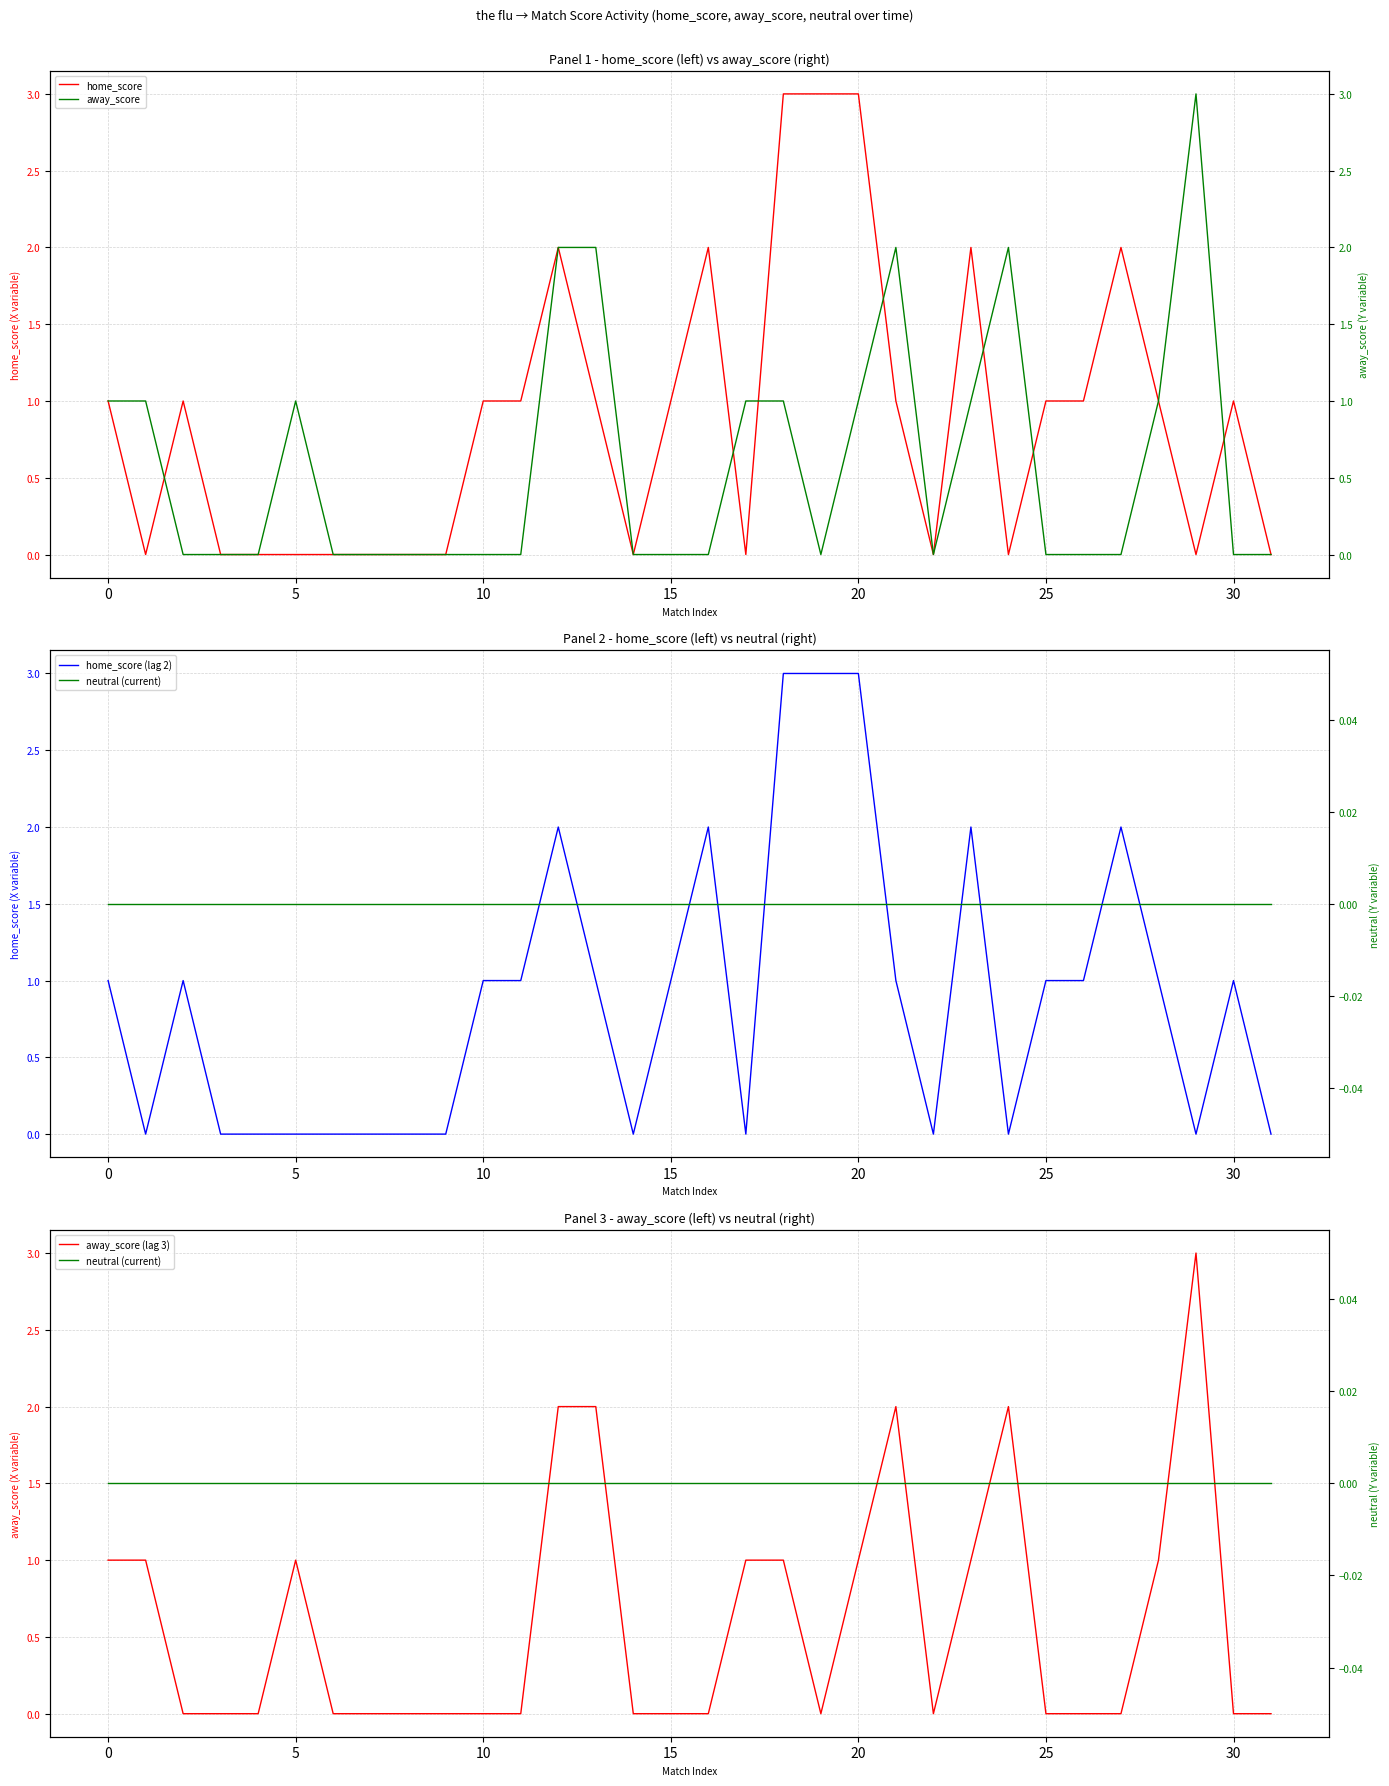

How many positive values does the away_score (lag 3) series have?

13